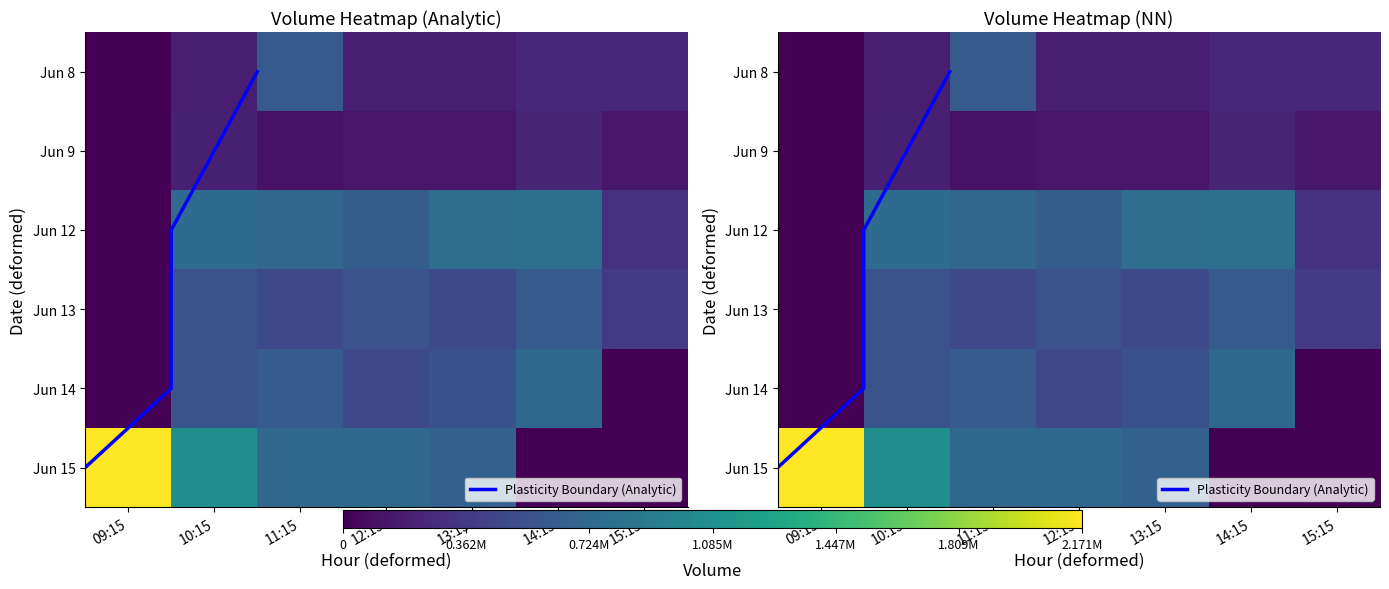

The value of 6_8 at 12:15 is 62587. True or false?

False